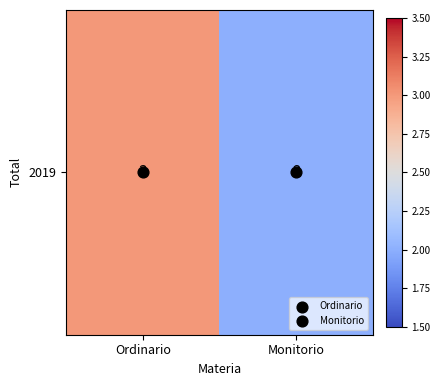

Reading left to right, what are all the values shown in this chart?

3	2